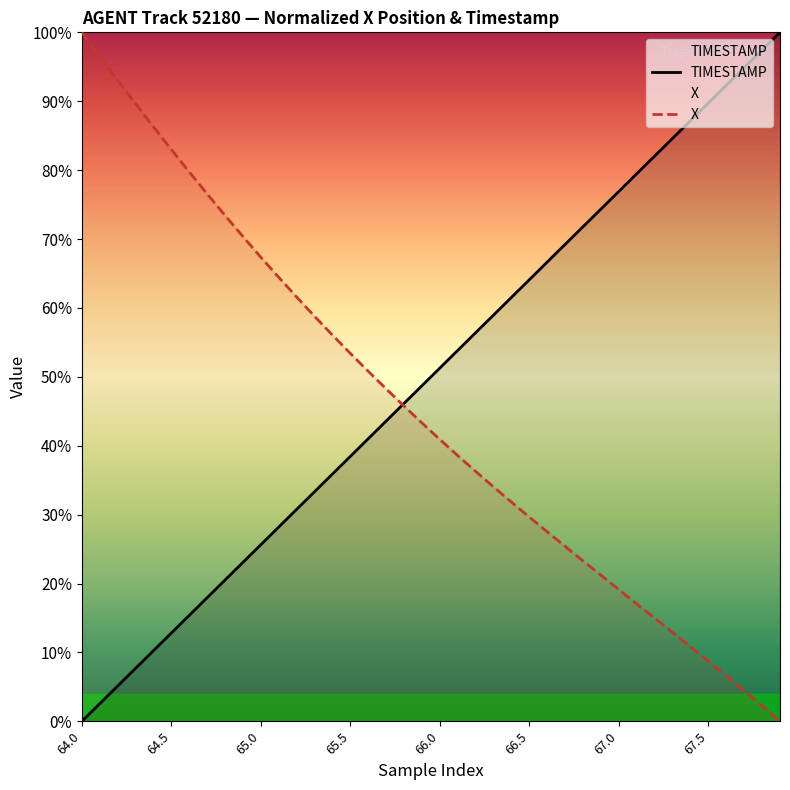

What are all the series names shown in the legend?

TIMESTAMP, X